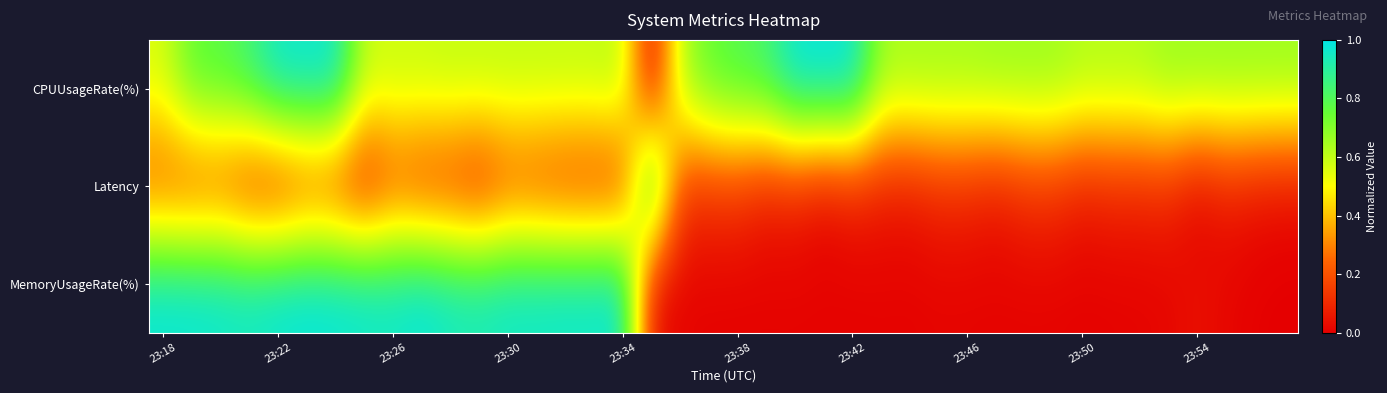

Reading left to right, transcribe all the data shown in this chart.

CPUUsageRate(%): 0.6	0.8	0.8	0.9	1.0	1.0	1.0	0.6	0.6	0.6	0.6	0.6	0.6	0.6	0.6	0.6	0.6	0.0	0.6	0.8	0.8	0.8	1.0	1.0	1.0	0.7	0.7	0.7	0.7	0.7	0.7	0.7	0.6	0.6	0.6	0.7	0.7	0.7	0.7	0.7
Latency: 0.2	0.2	0.2	0.1	0.1	0.1	0.1	0.0	0.2	0.1	0.1	0.1	0.2	0.1	0.1	0.1	0.1	1.0	0.1	0.1	0.1	0.1	0.1	0.0	0.1	0.1	0.1	0.1	0.1	0.1	0.1	0.1	0.1	0.1	0.1	0.1	0.0	0.1	0.0	0.0
MemoryUsageRate(%): 1.0	1.0	1.0	1.0	1.0	1.0	1.0	1.0	1.0	1.0	1.0	1.0	1.0	1.0	1.0	1.0	1.0	0.0	0.0	0.0	0.0	0.0	0.0	0.0	0.0	0.0	0.0	0.0	0.0	0.0	0.0	0.0	0.0	0.0	0.0	0.0	0.0	0.0	0.0	0.0